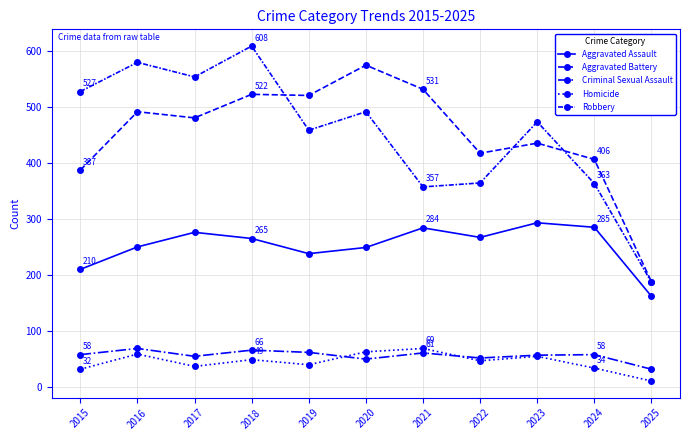

Which category has the lowest value in the Homicide series?

2025